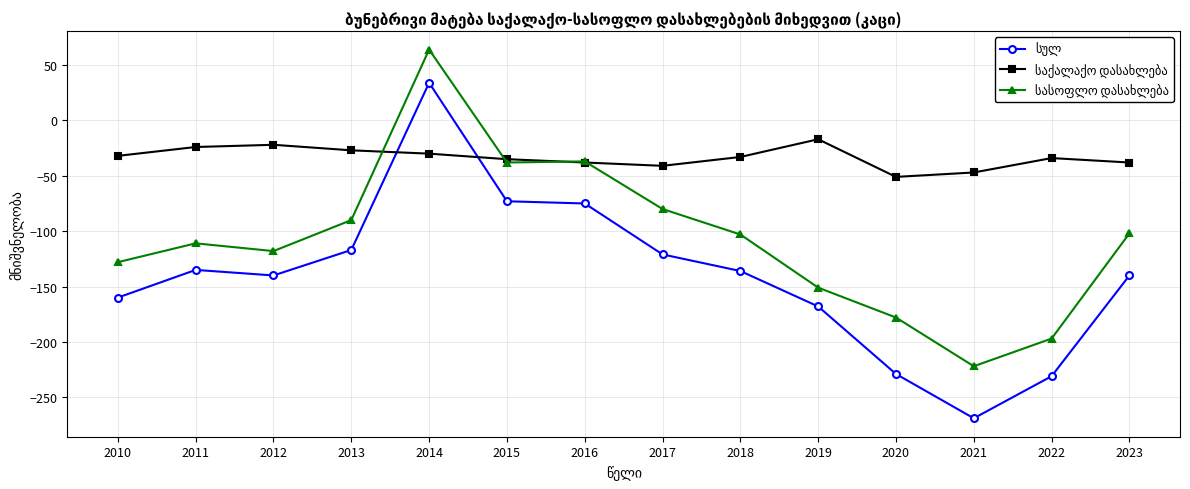

What is the minimum value shown in the chart?

-269